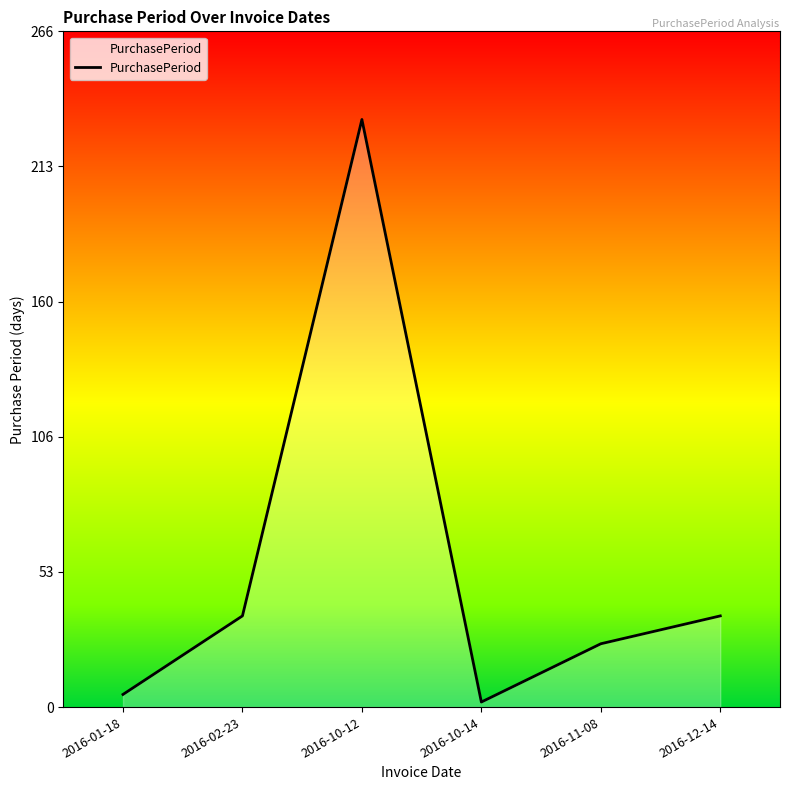

True or false: the data has more than 1 interior local peaks.

False